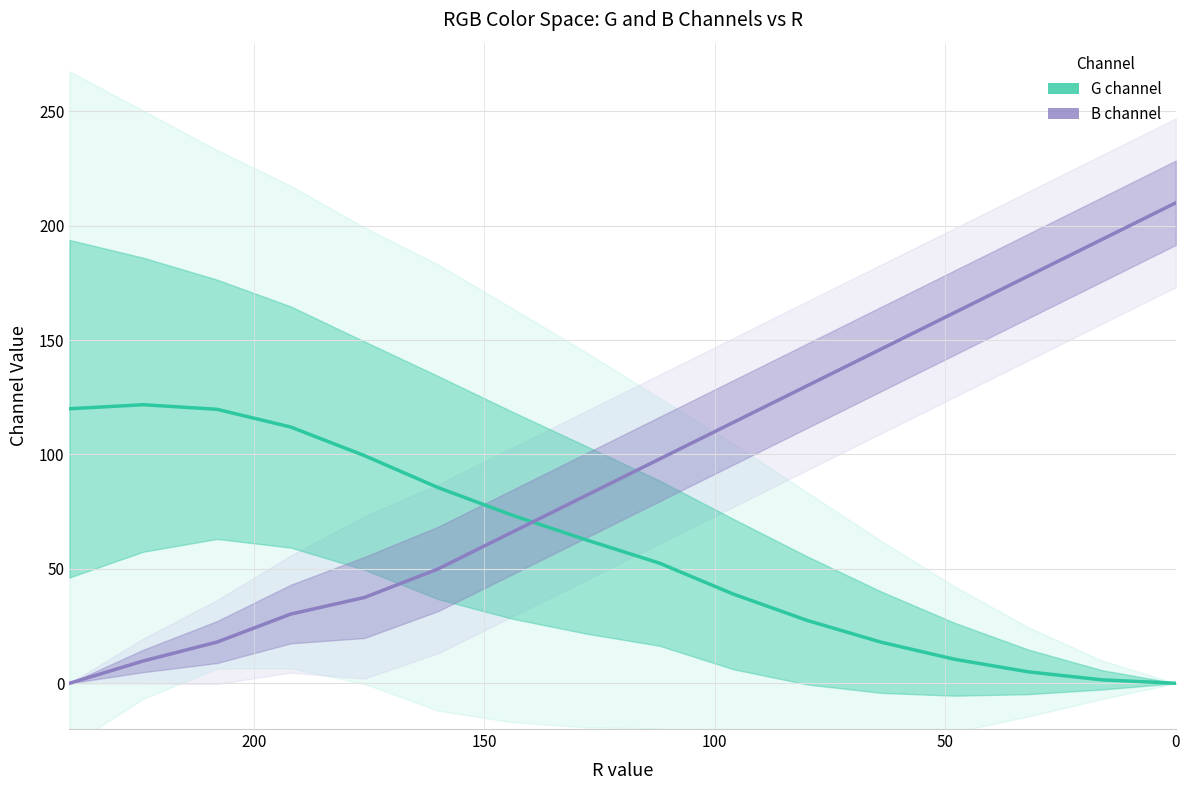

What is the difference between the maximum and second lowest values in the B channel series?

200.2